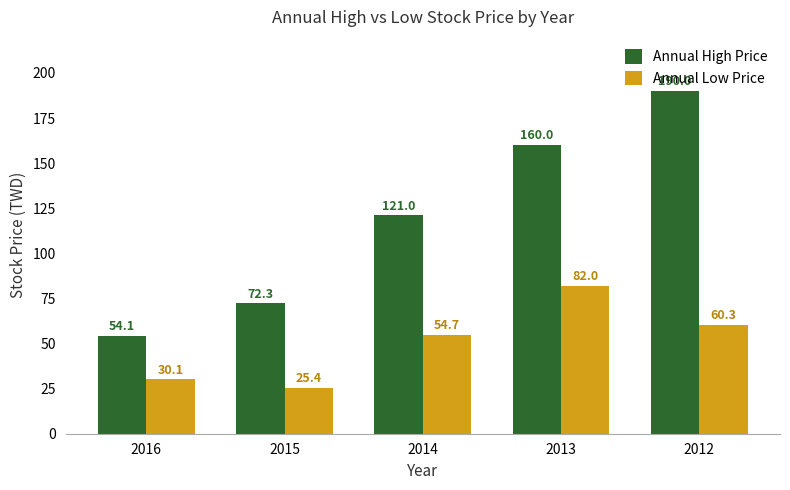

The Annual Low Price series shows 25.4 at 2015. True or false?

True